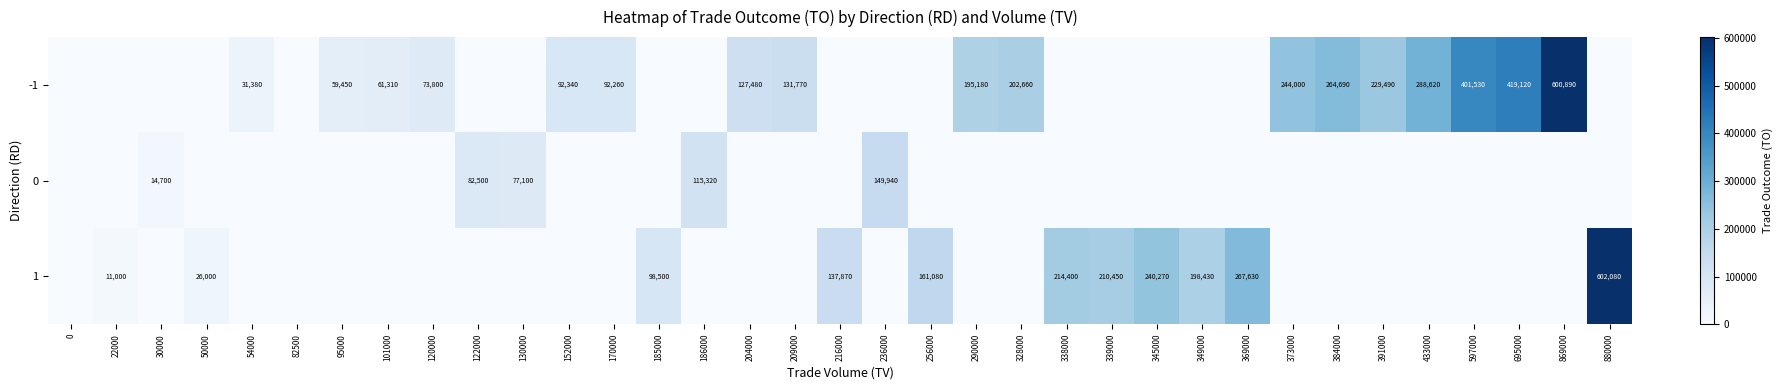

The value of -1 at 391000 is 229490. True or false?

True